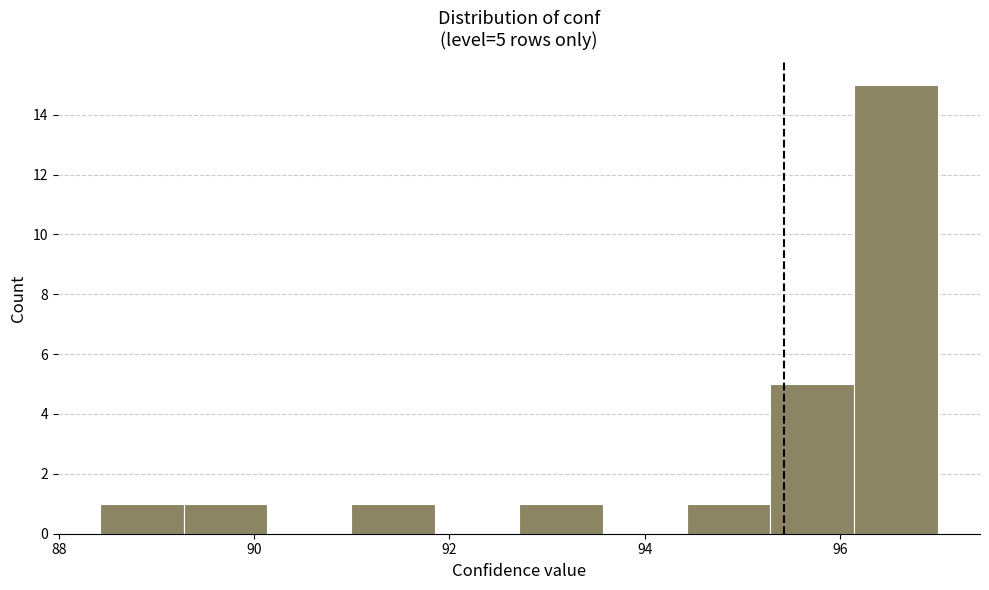

Which range on the x-axis has the tallest bar?

96.2 to 97.0